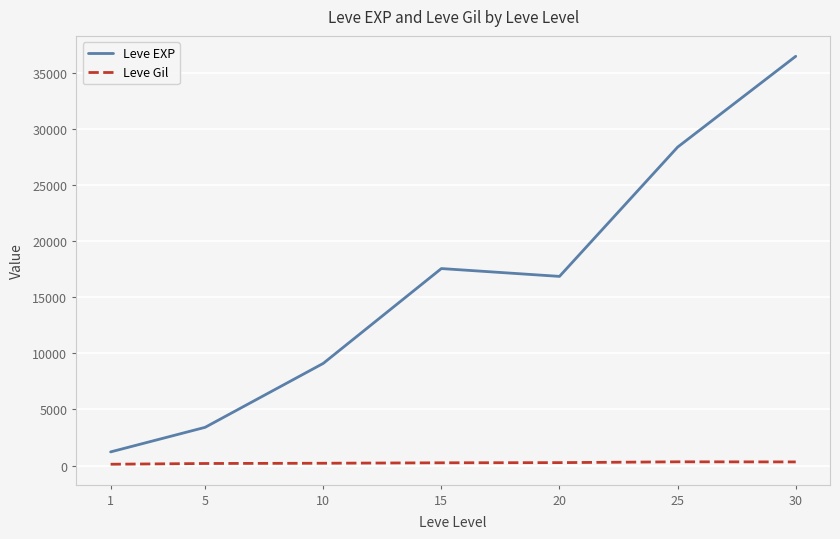

What is the difference between the Leve Gil values at 5 and 10?

22.8